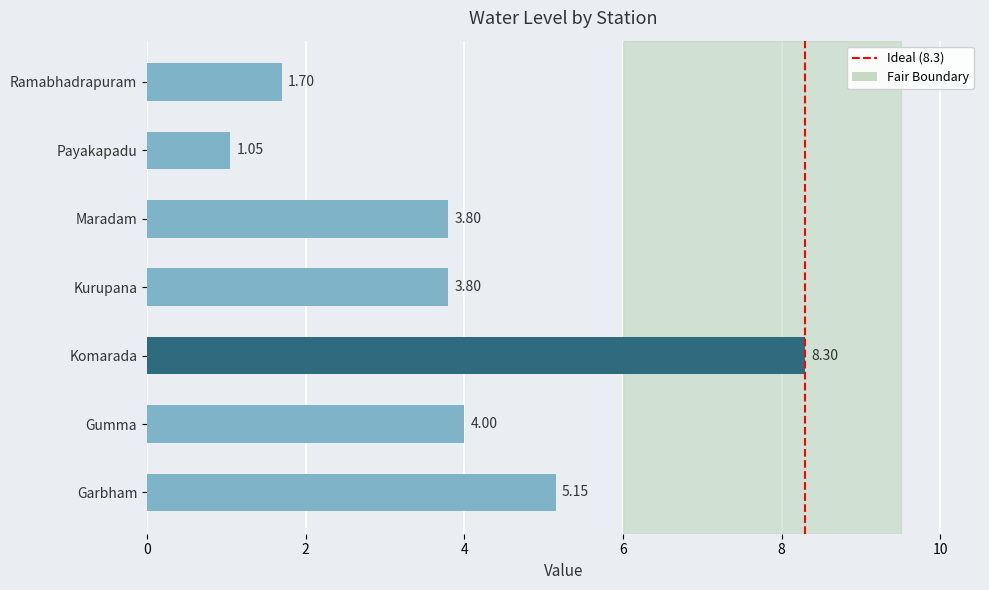

Which category has the lowest value across all series?

Payakapadu